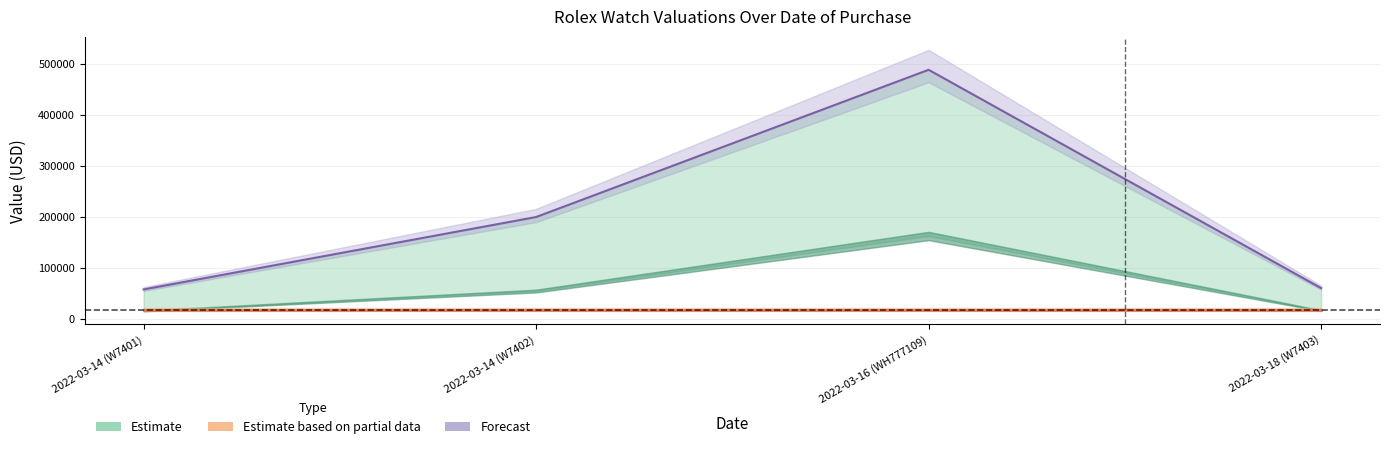

What is the total value across all series at 2022-03-18 (W7403)?

79288